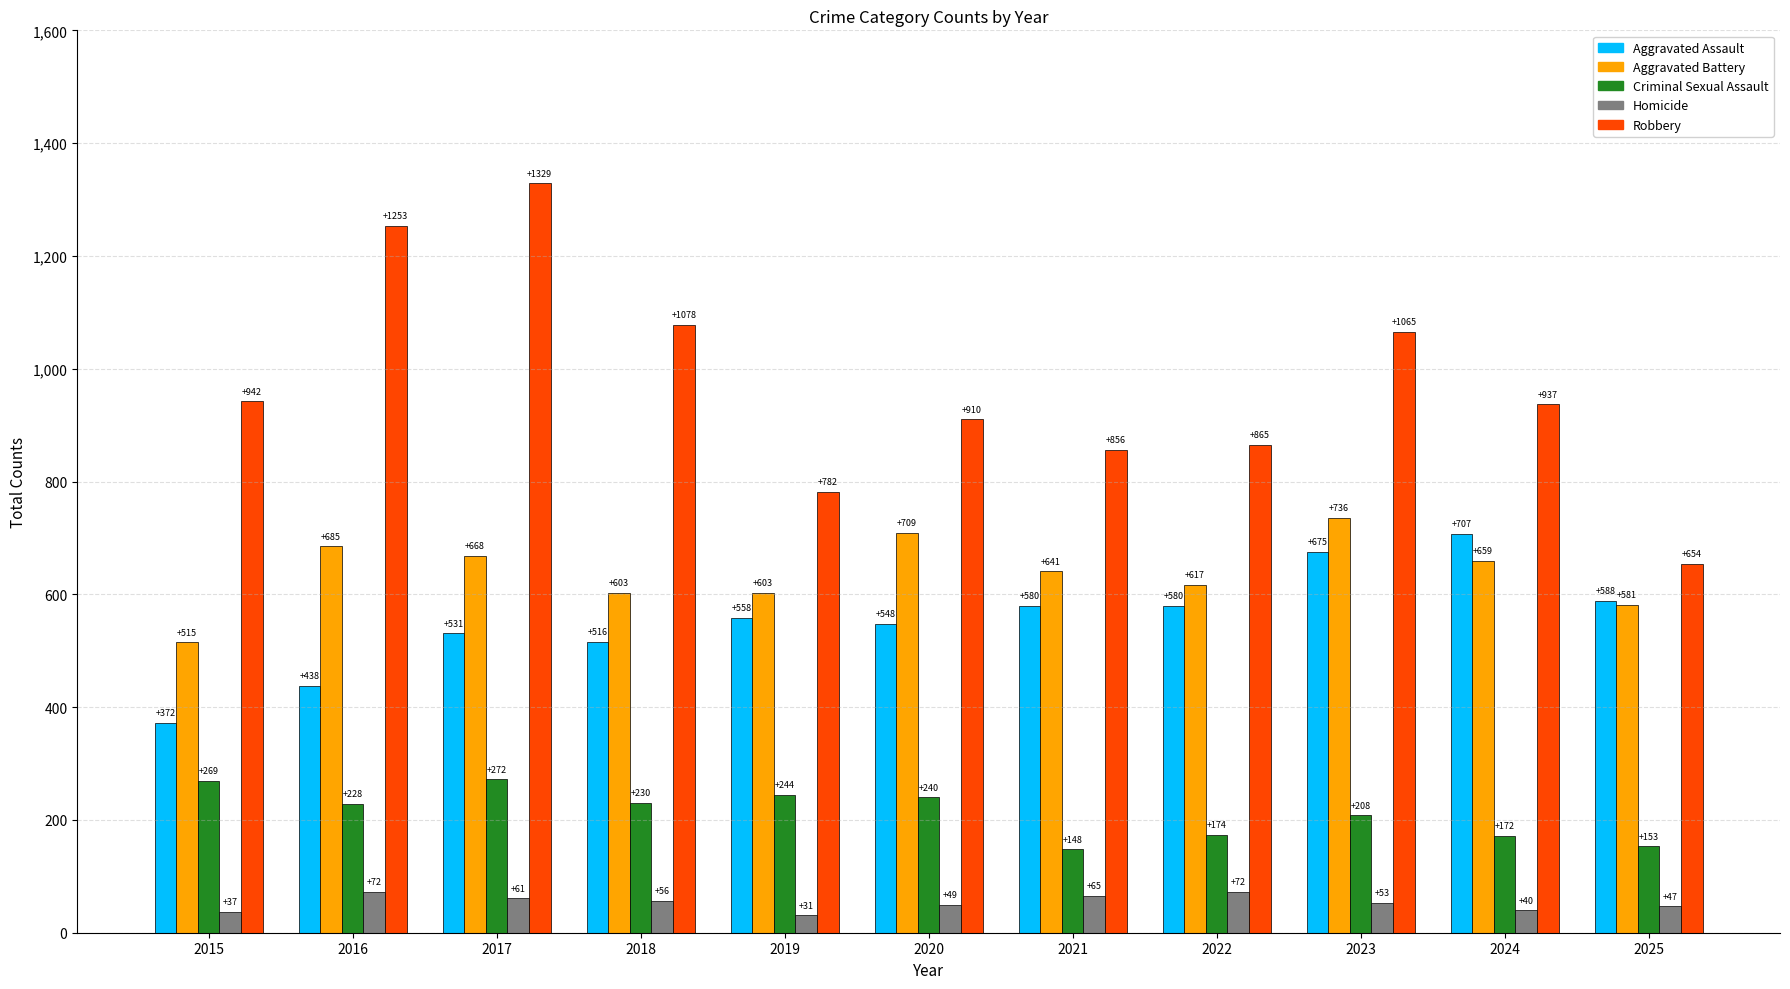

How many values in the Aggravated Assault series are below 558?

5